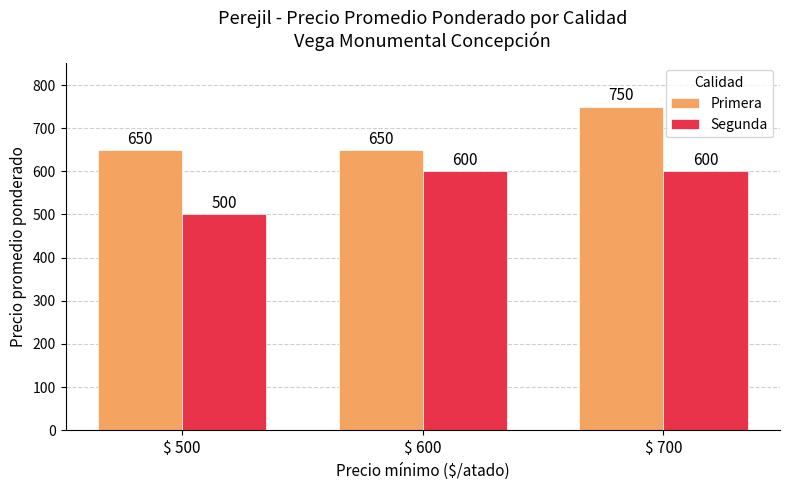

What is the highest value of the Segunda series?

600